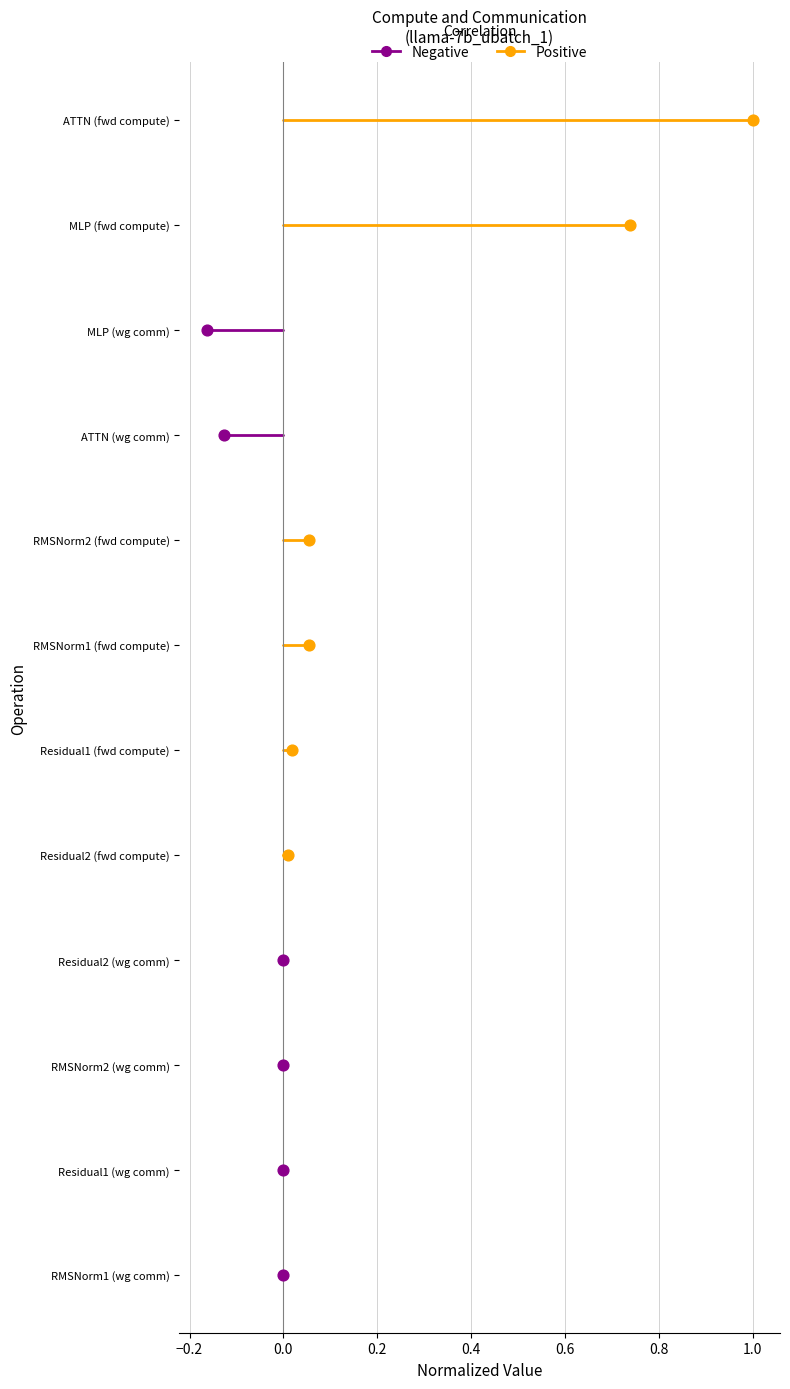

What are all the series names shown in the legend?

Negative, Positive